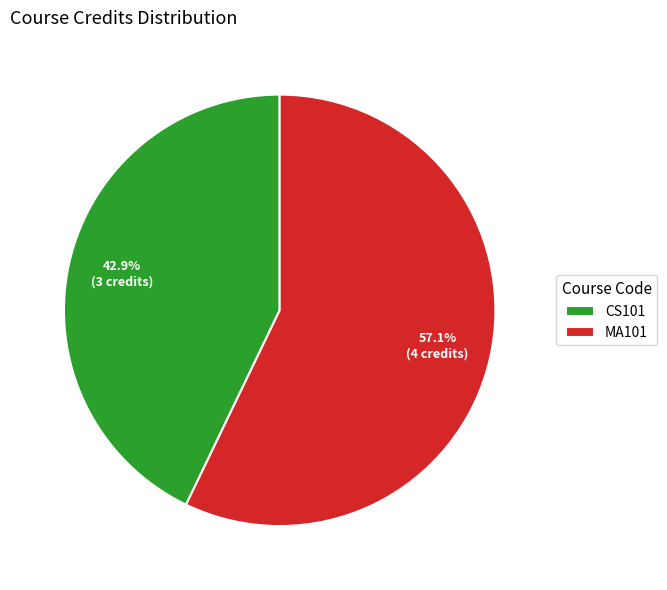

What percentage is the MA101 slice, to the nearest percent?

57%